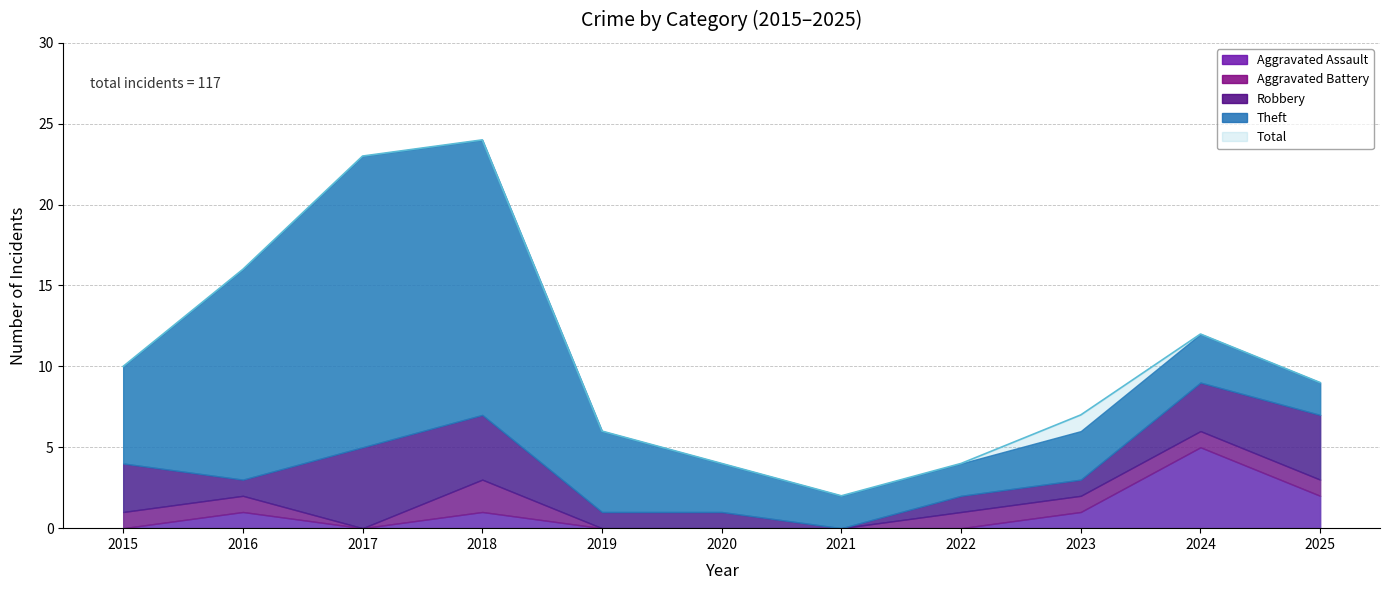

What is the difference between the second highest and minimum values in the Robbery series?

4